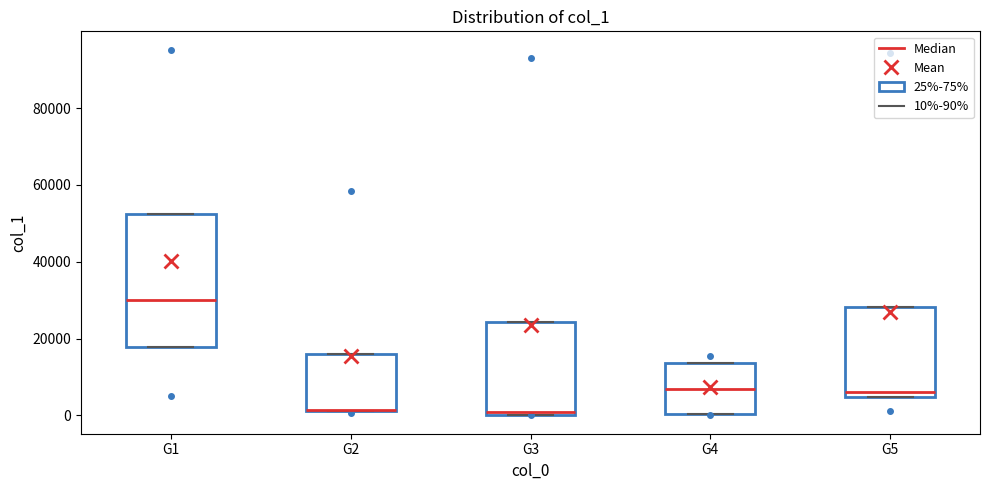

Comparing the boxes themselves (not the whiskers), which one is the tallest?

G1